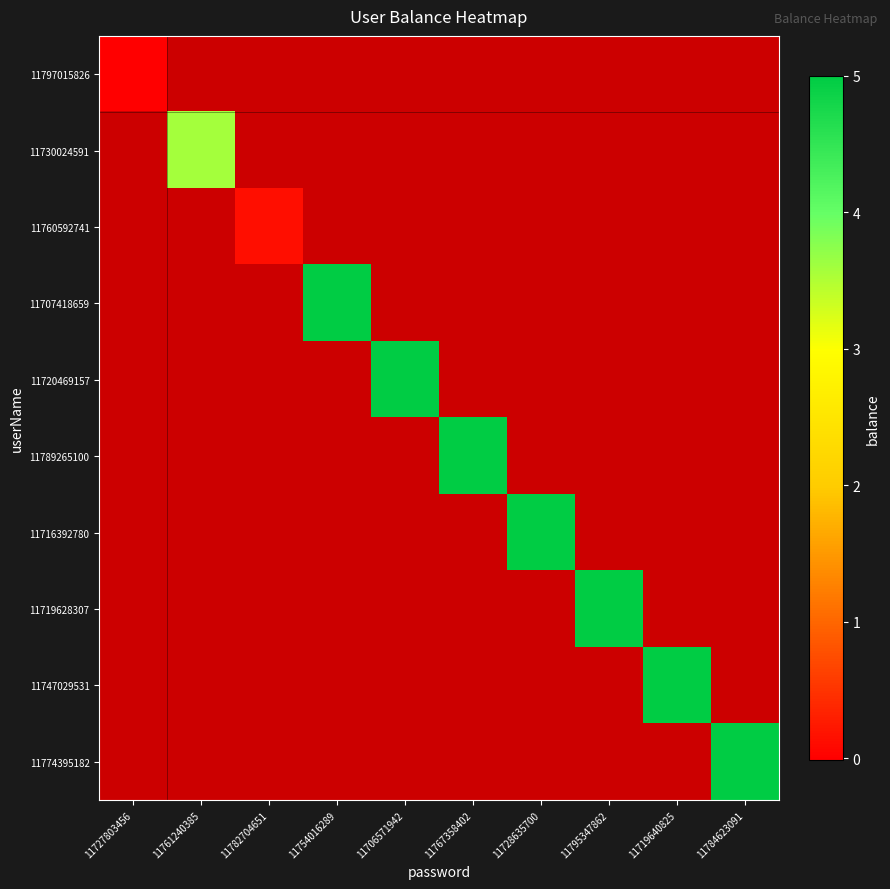

Is the value of 11747029531 at 11761240385 greater than the value of 11730024591 at 11784623091?

No